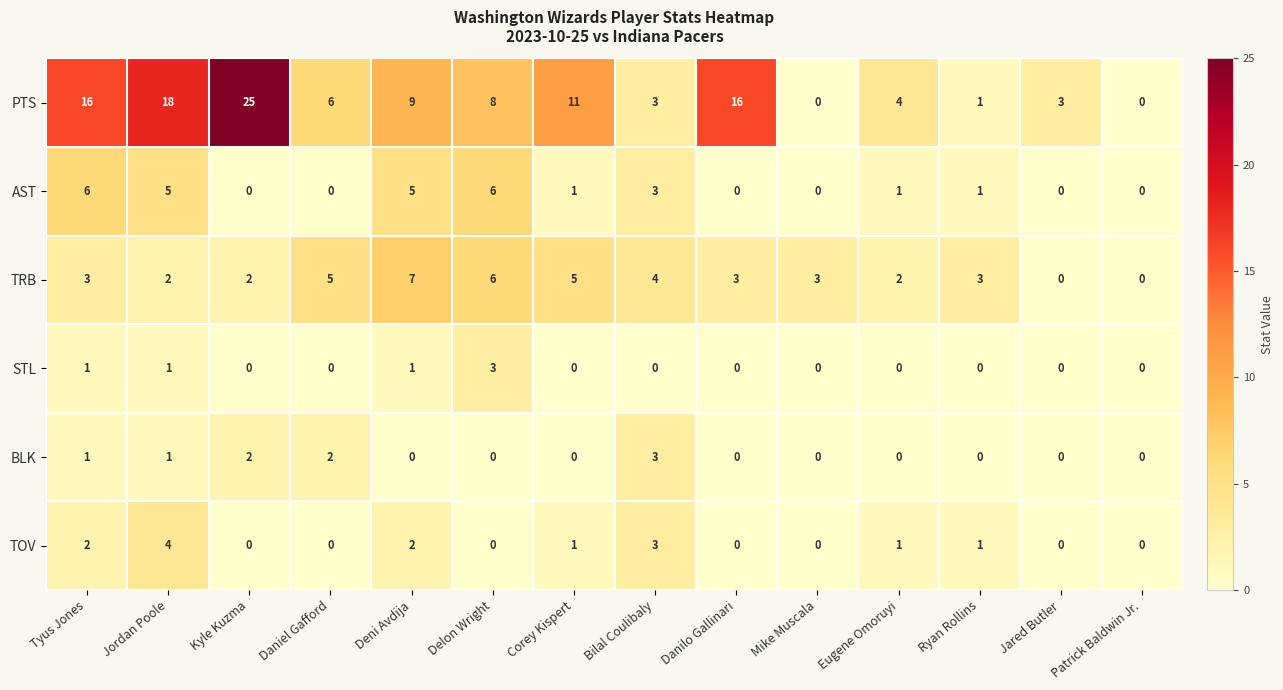

What is the difference between the highest and lowest values at Kyle Kuzma?

25